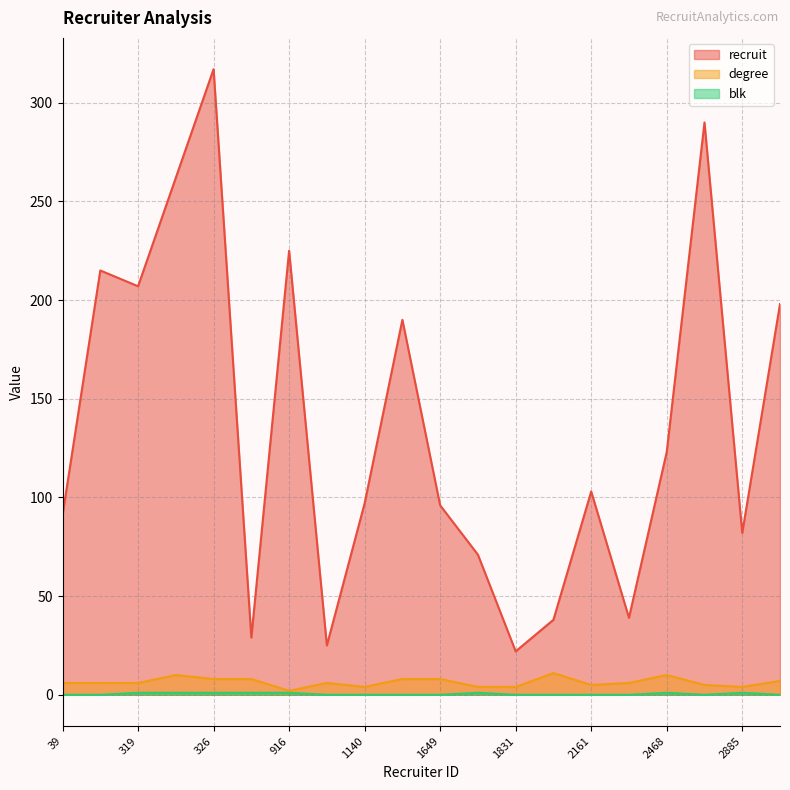

Which series has the widest spread of values?

recruit